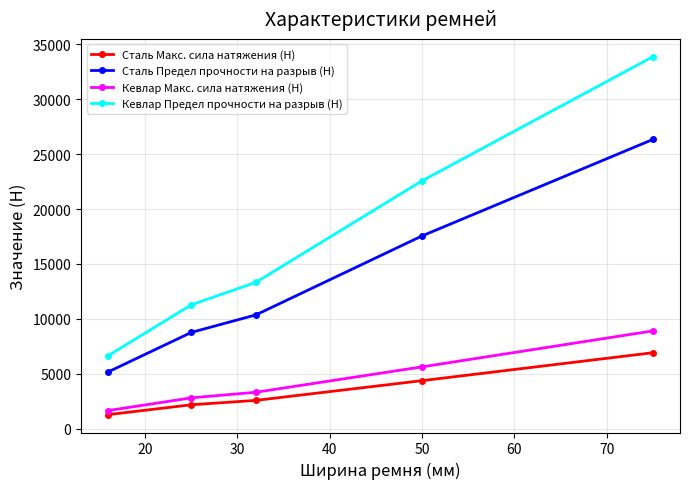

What is the value of the Кевлар Предел прочности на разрыв (Н) point at the 3rd from the left?

13335